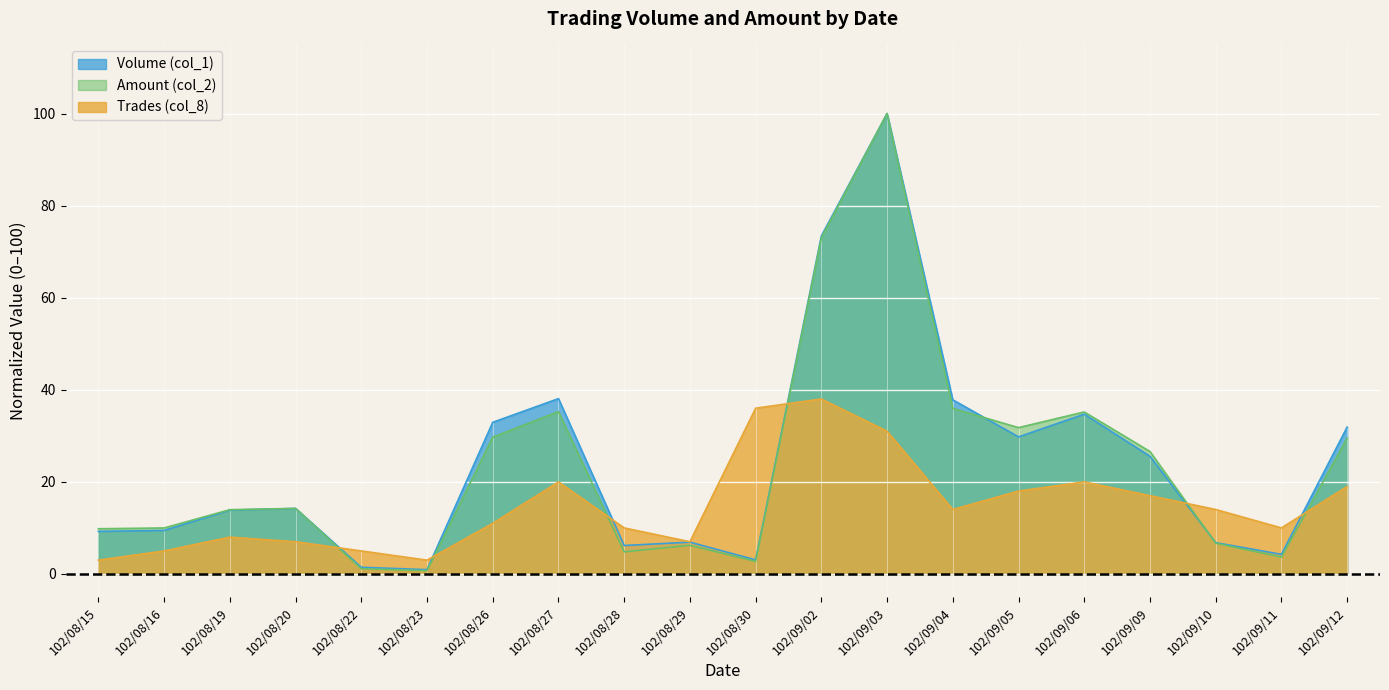

How many intersections are there between Trades (col_8) and Volume (col_1)?

6